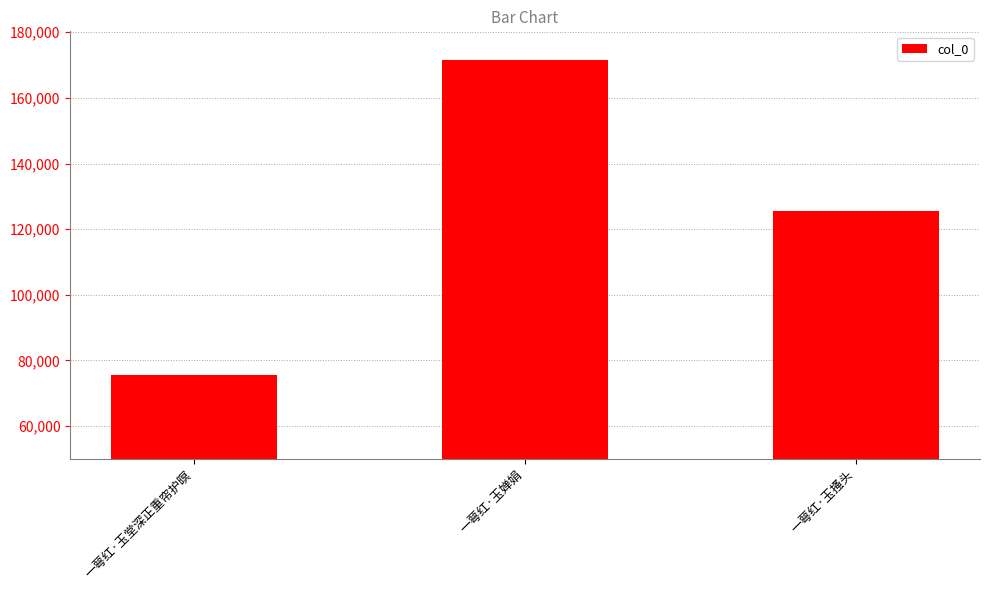

What is the change in value from 一萼红·玉堂深正重帘护暝 to 一萼红·玉婵娟?

+96175